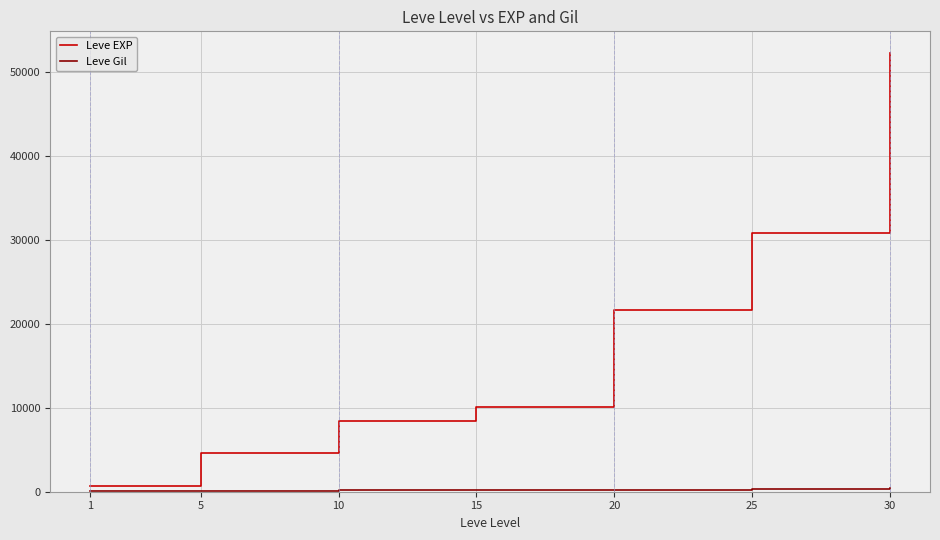

The value of Leve EXP at 5 is 7634. True or false?

False